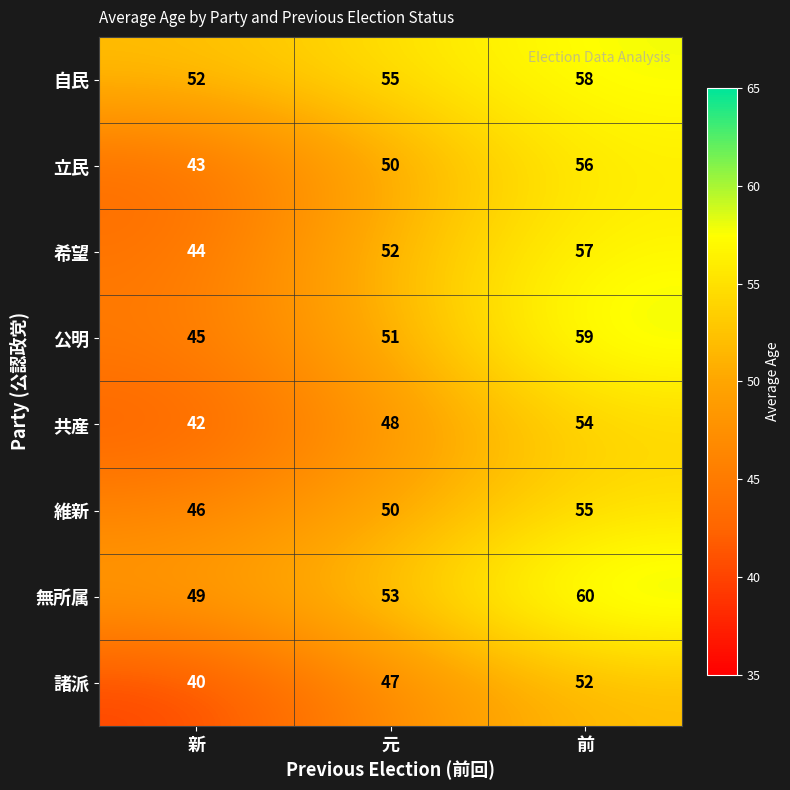

What is the total value across all series at 元?

406